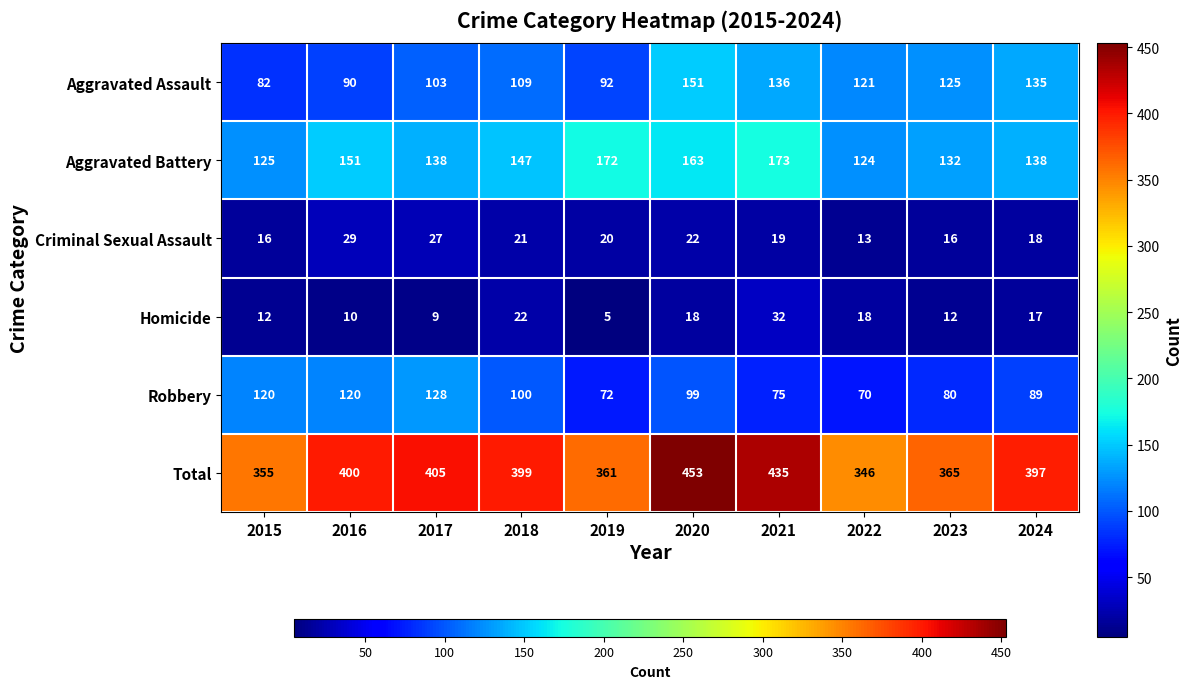

What is the approximate value of Robbery at 2020?

99